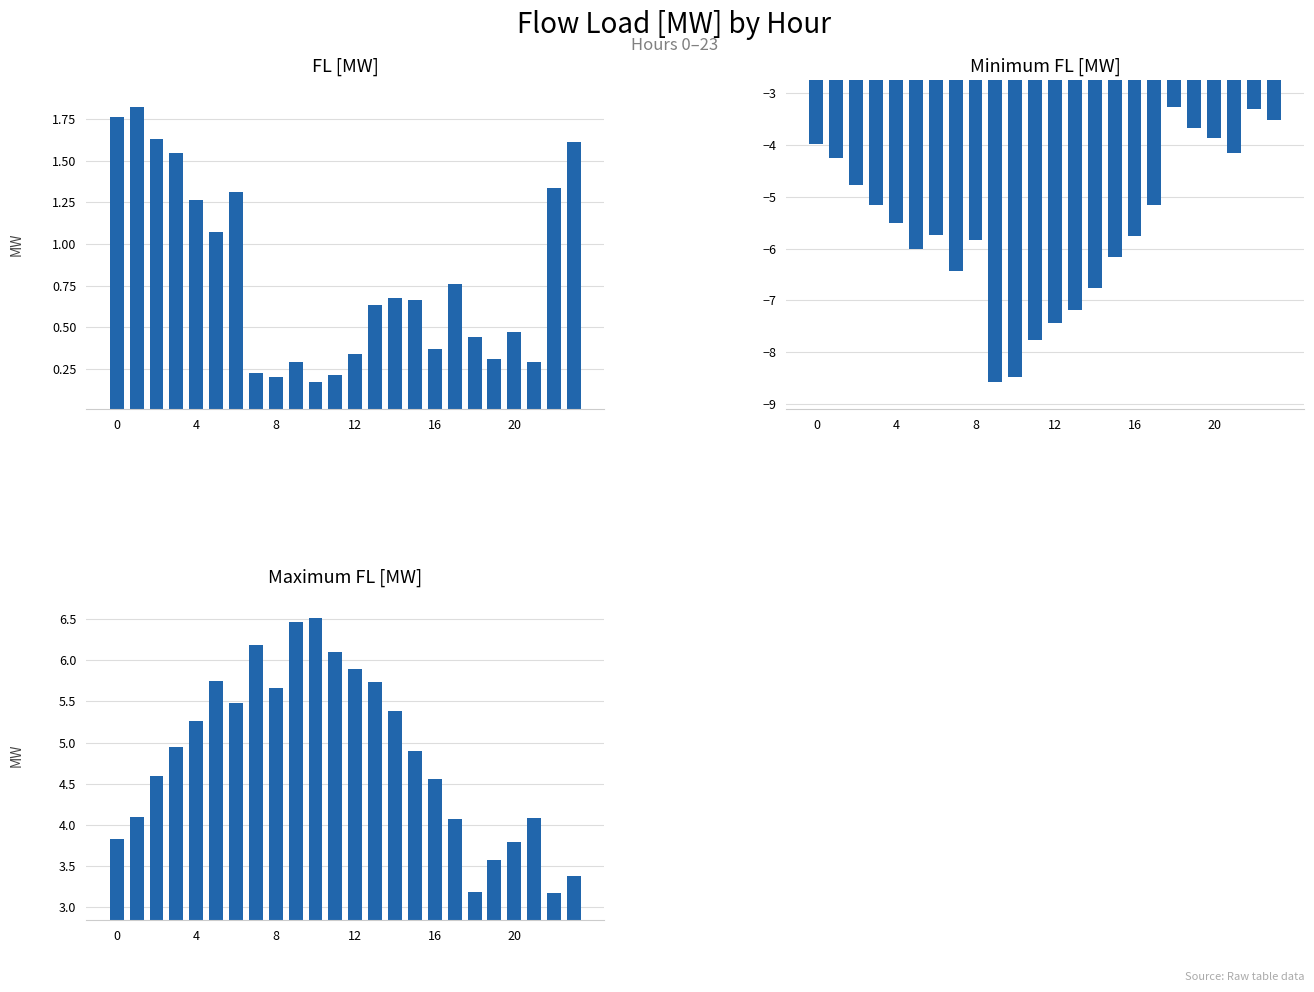

At which label does FL [MW] reach its minimum?

10